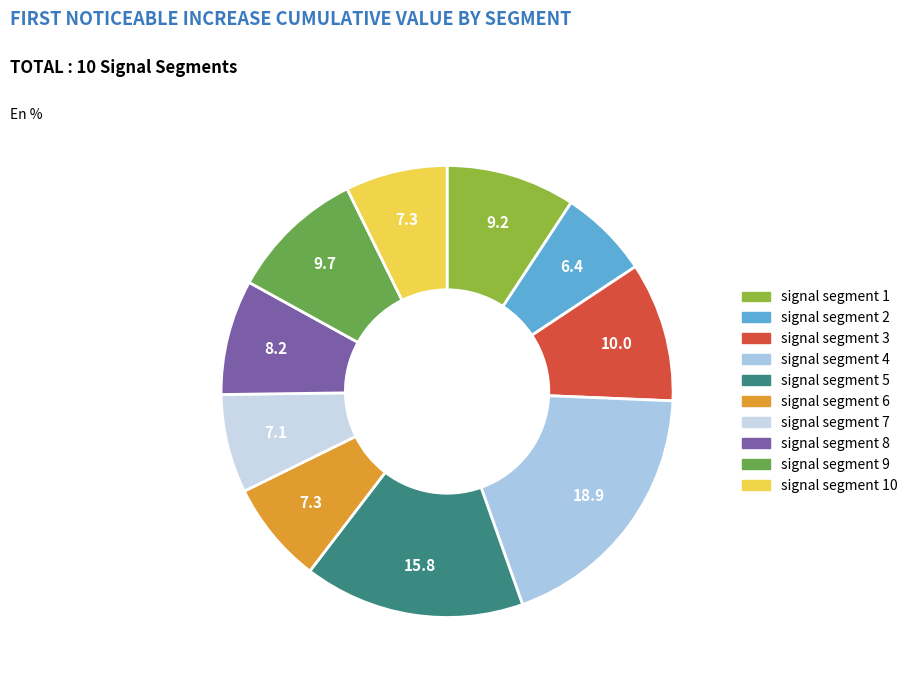

Rank the categories by value from highest to lowest.

signal segment 4, signal segment 5, signal segment 3, signal segment 9, signal segment 1, signal segment 8, signal segment 6, signal segment 10, signal segment 7, signal segment 2